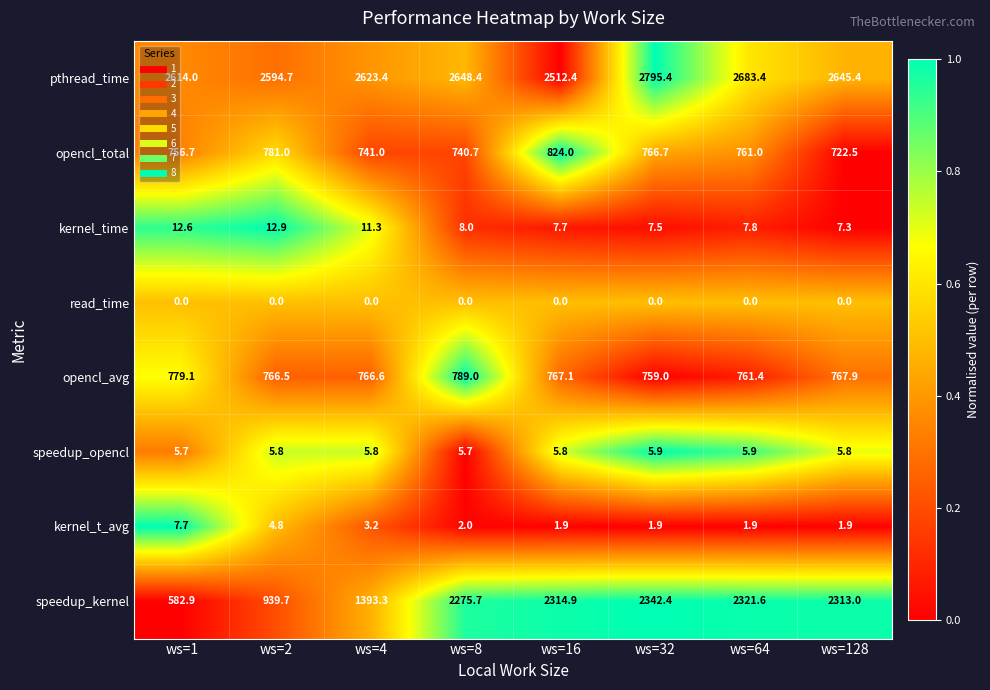

What is the average value of the opencl_avg series?

769.6